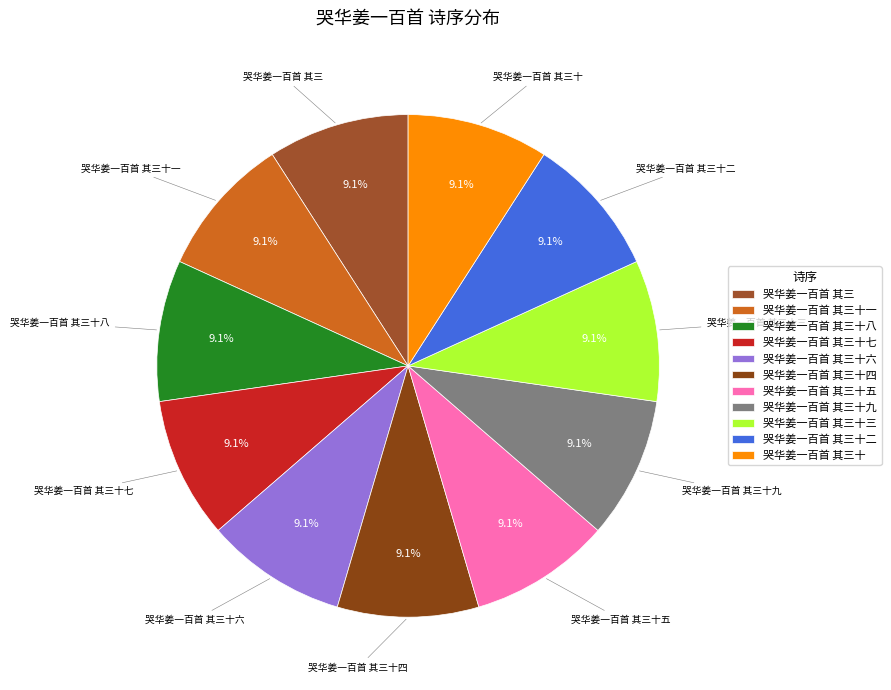

Count the number of slices in the pie.

11